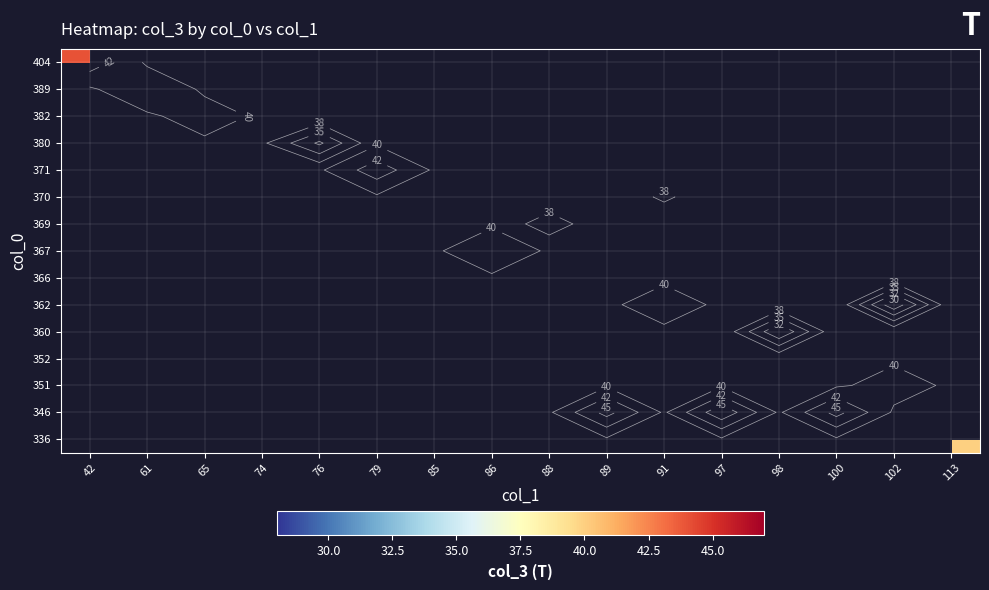

How many data points does each series have?

16